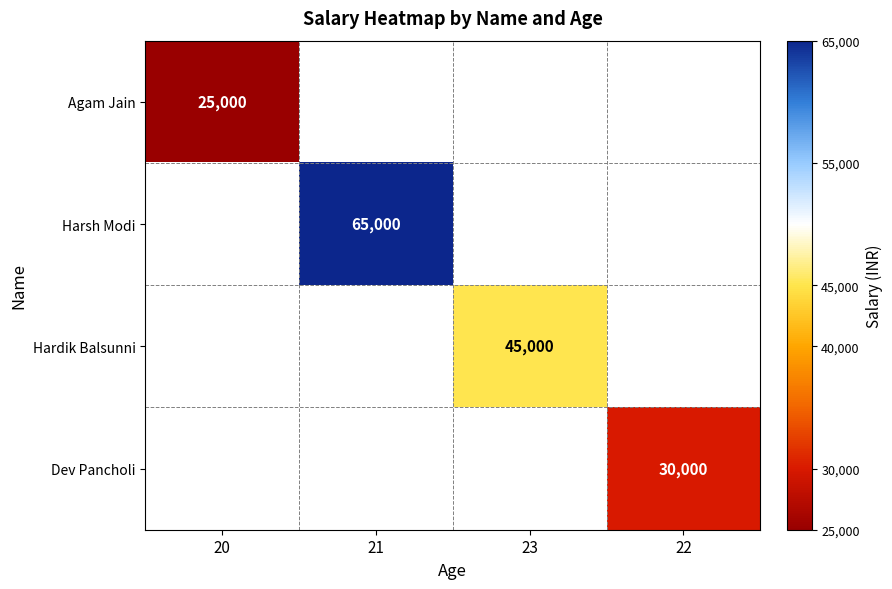

The value of Harsh Modi at 21 is 65000. True or false?

True